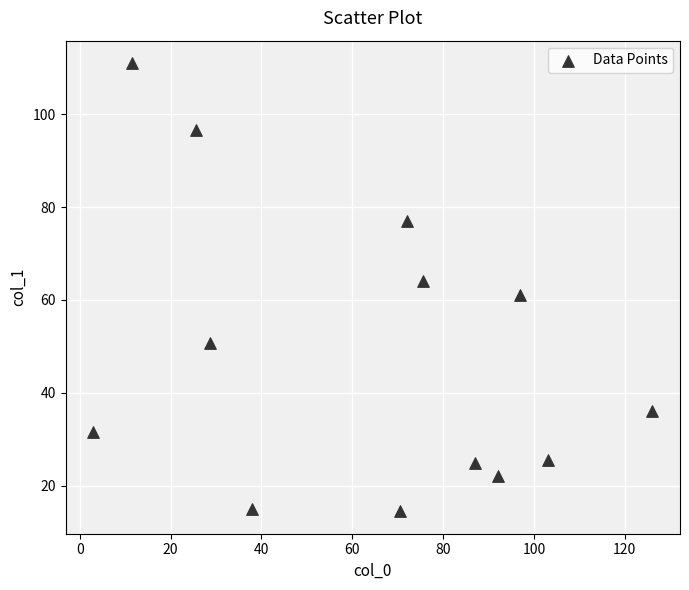

What is the range of X values (max minus min)?

123.0